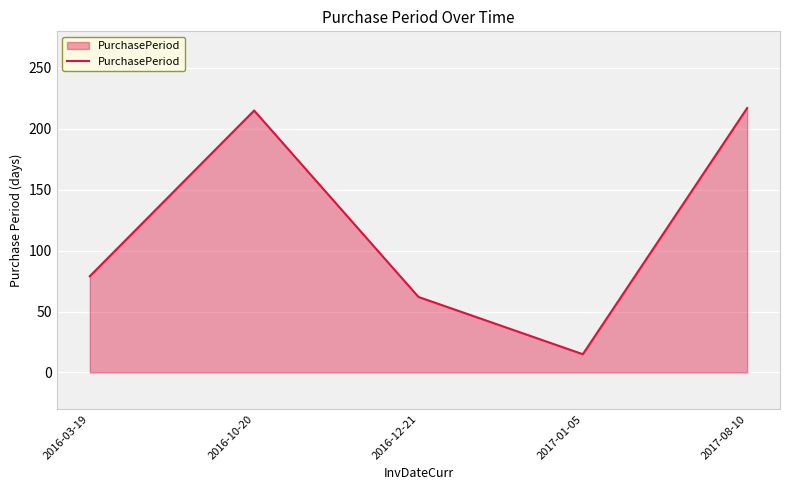

At which label is the value closest to 116?

2016-03-19